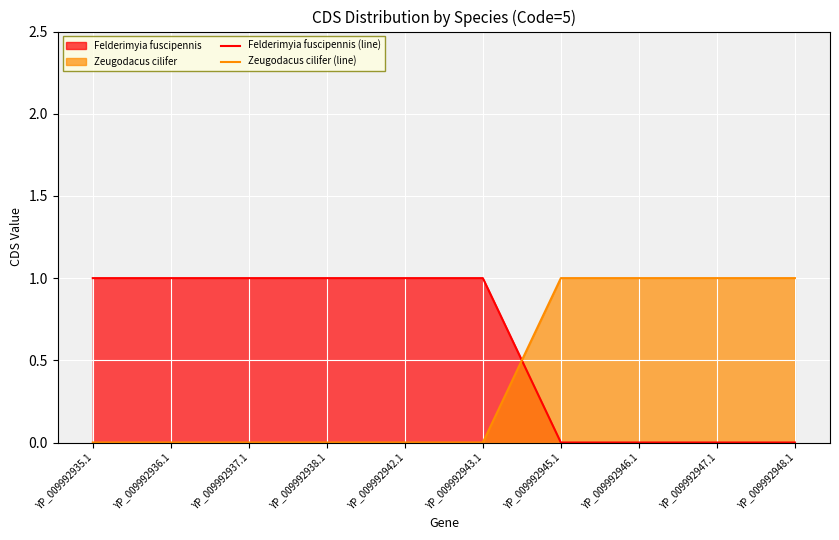

The value of Zeugodacus cilifer (line) at YP_009992938.1 is -1. True or false?

False